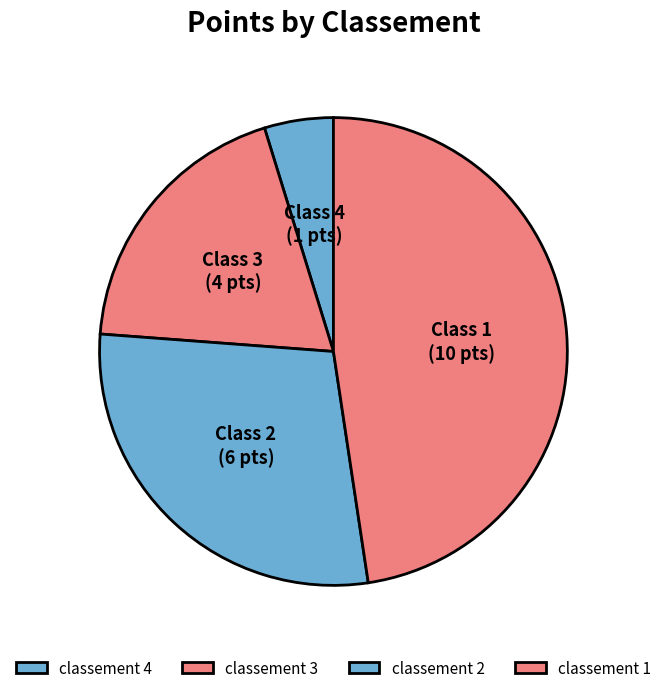

Count the number of slices in the pie.

4